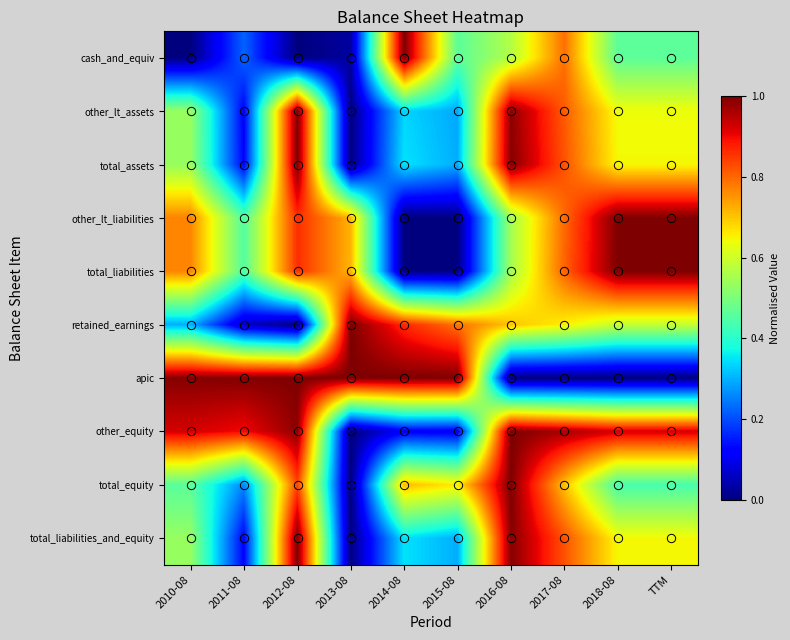

How many distinct data groups are displayed?

10